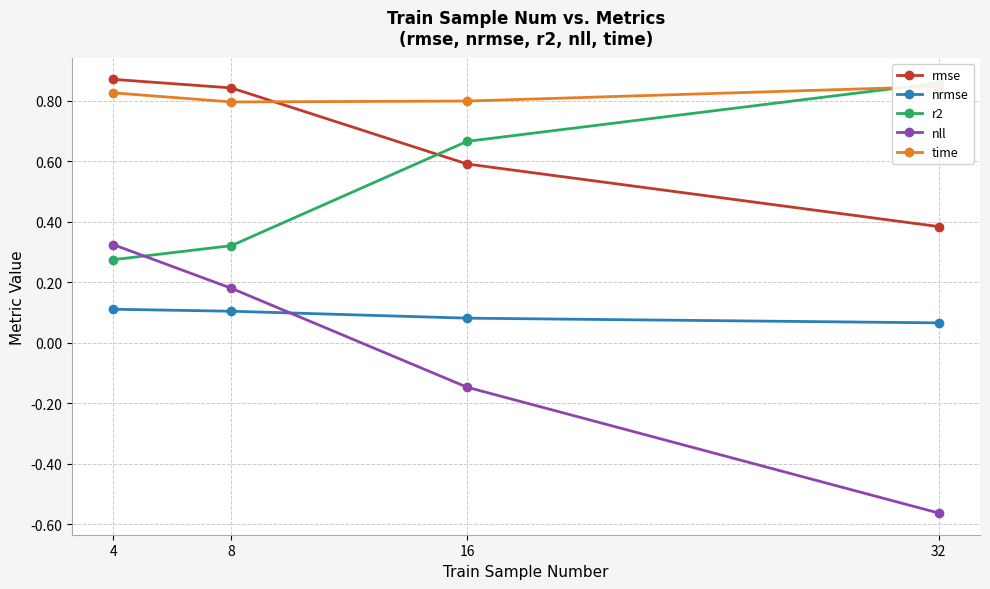

The value of nll at 4 is 0.3. True or false?

True